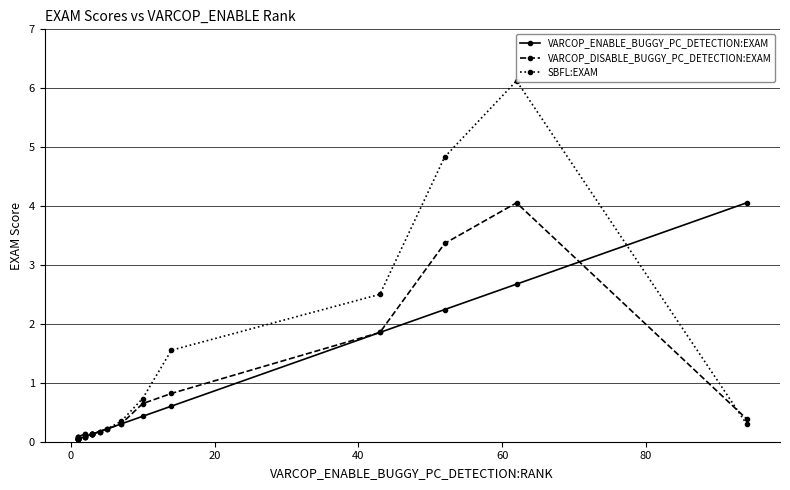

What are all the series names shown in the legend?

VARCOP_ENABLE_BUGGY_PC_DETECTION:EXAM, VARCOP_DISABLE_BUGGY_PC_DETECTION:EXAM, SBFL:EXAM